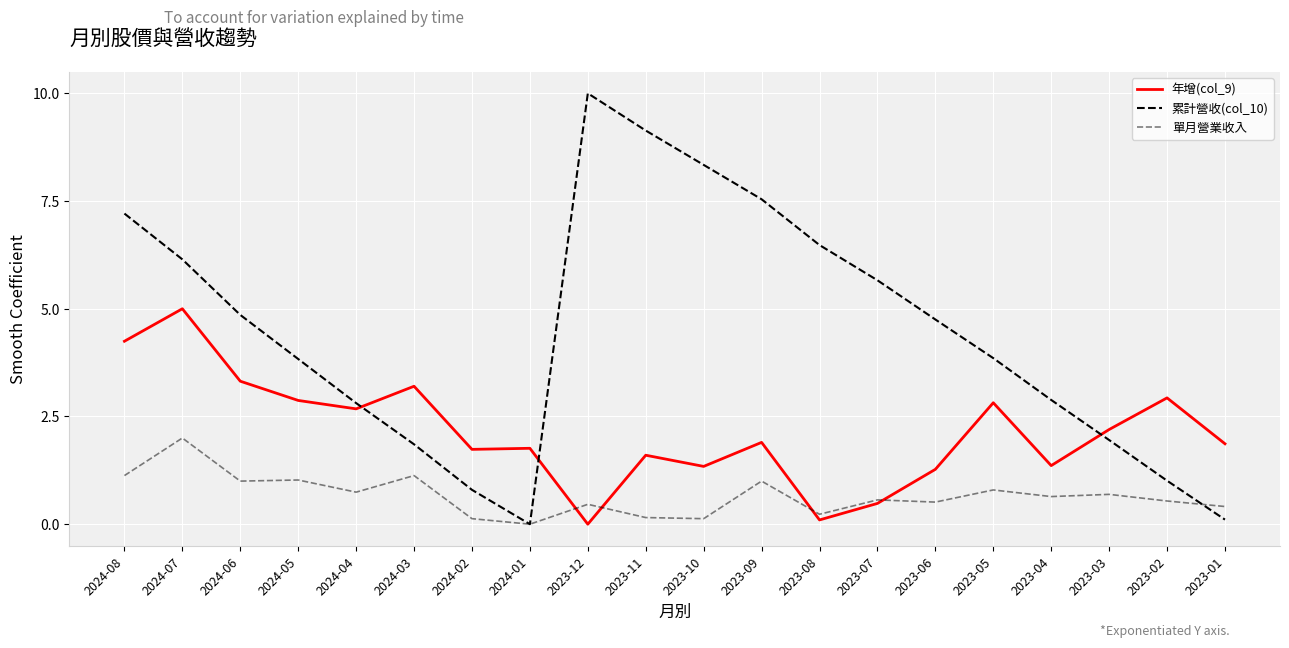

Reading left to right, list all the values displayed in this chart.

年增(col_9): 2024-08=4.2	2024-07=5.0	2024-06=3.3	2024-05=2.9	2024-04=2.7	2024-03=3.2	2024-02=1.7	2024-01=1.8	2023-12=0.0	2023-11=1.6	2023-10=1.3	2023-09=1.9	2023-08=0.1	2023-07=0.5	2023-06=1.3	2023-05=2.8	2023-04=1.4	2023-03=2.2	2023-02=2.9	2023-01=1.9
累計營收(col_10): 2024-08=7.2	2024-07=6.1	2024-06=4.9	2024-05=3.8	2024-04=2.8	2024-03=1.9	2024-02=0.8	2024-01=0.0	2023-12=10.0	2023-11=9.1	2023-10=8.3	2023-09=7.5	2023-08=6.5	2023-07=5.7	2023-06=4.8	2023-05=3.9	2023-04=2.9	2023-03=2.0	2023-02=1.0	2023-01=0.1
單月營業收入: 2024-08=1.1	2024-07=2.0	2024-06=1.0	2024-05=1.0	2024-04=0.7	2024-03=1.1	2024-02=0.1	2024-01=0.0	2023-12=0.5	2023-11=0.2	2023-10=0.1	2023-09=1.0	2023-08=0.2	2023-07=0.6	2023-06=0.5	2023-05=0.8	2023-04=0.6	2023-03=0.7	2023-02=0.5	2023-01=0.4